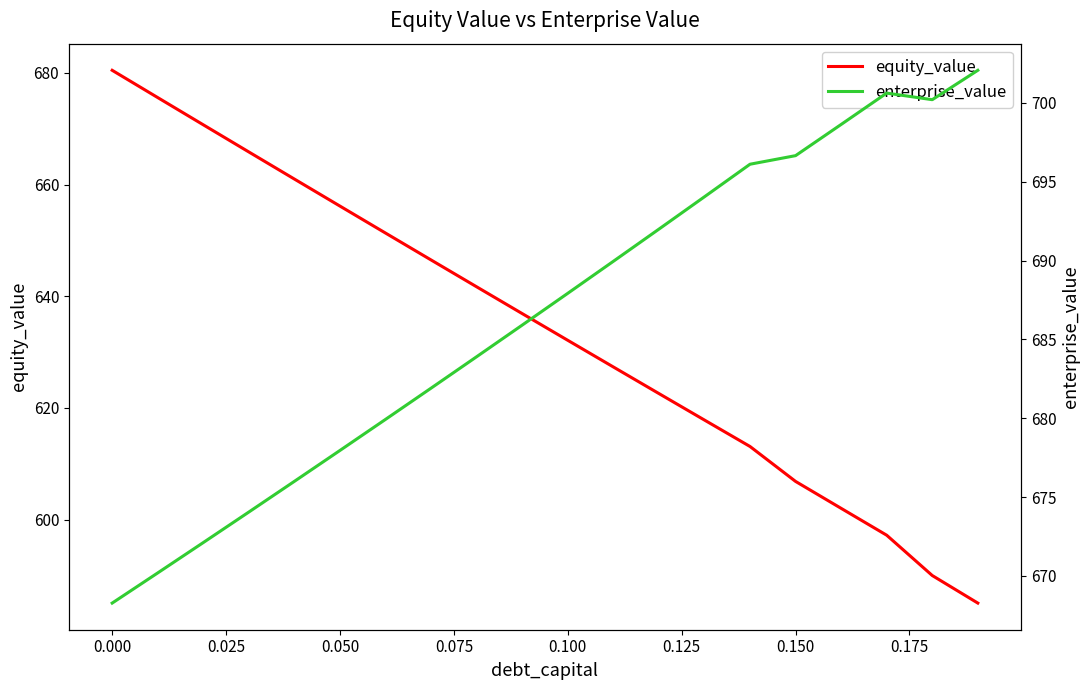

What is the lowest value of the equity_value series?

585.0